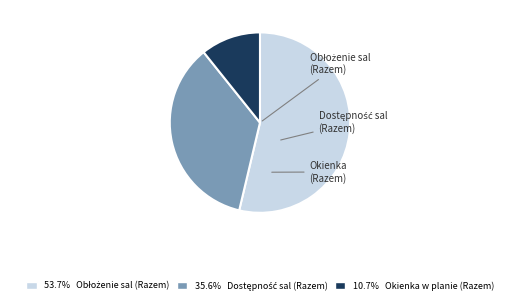

How many slices are in this pie chart?

3